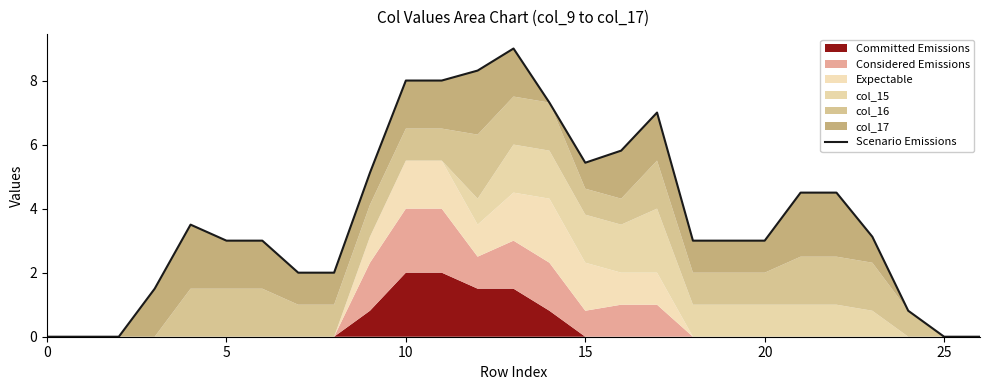

True or false: the data shows 2.0 at 7.

True